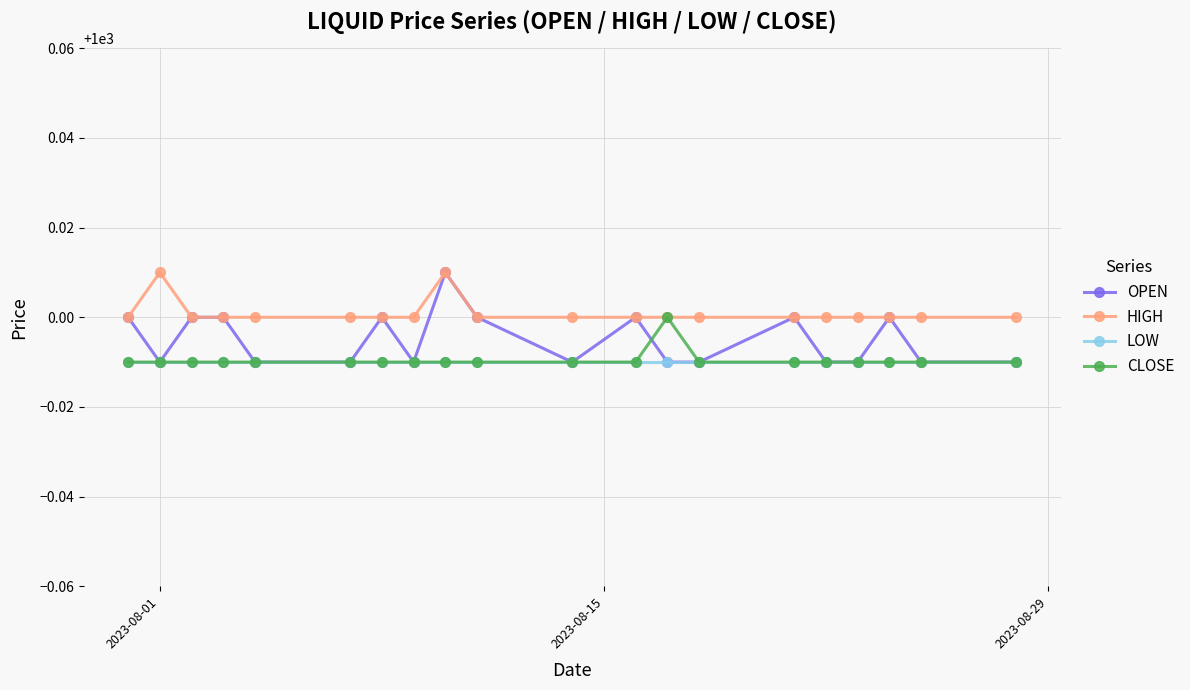

Which series has the largest range (max minus min)?

OPEN